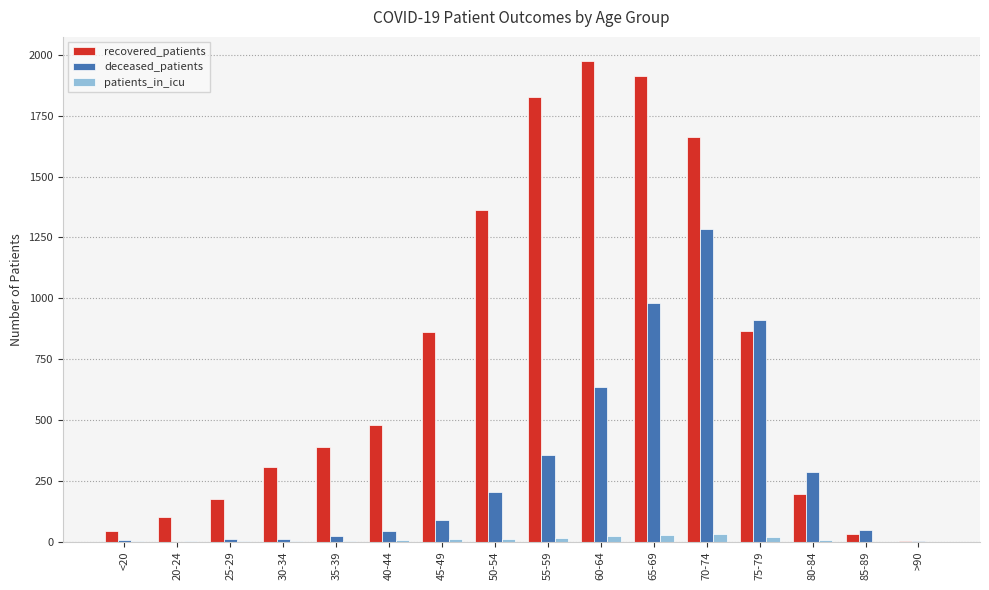

Which category has the highest value across all series?

60-64